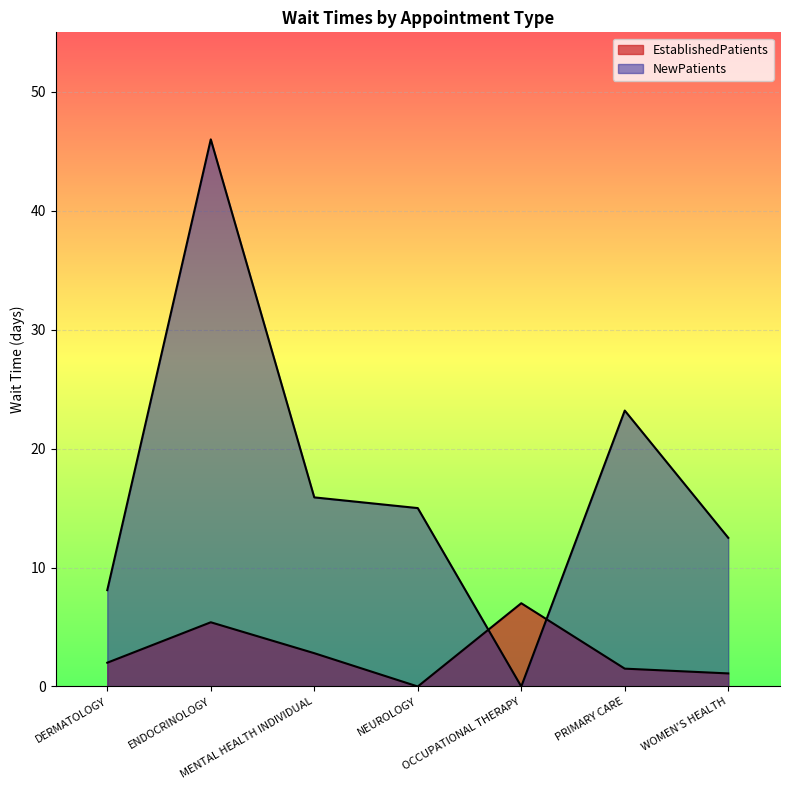

At which label does NewPatients first exceed 15?

ENDOCRINOLOGY